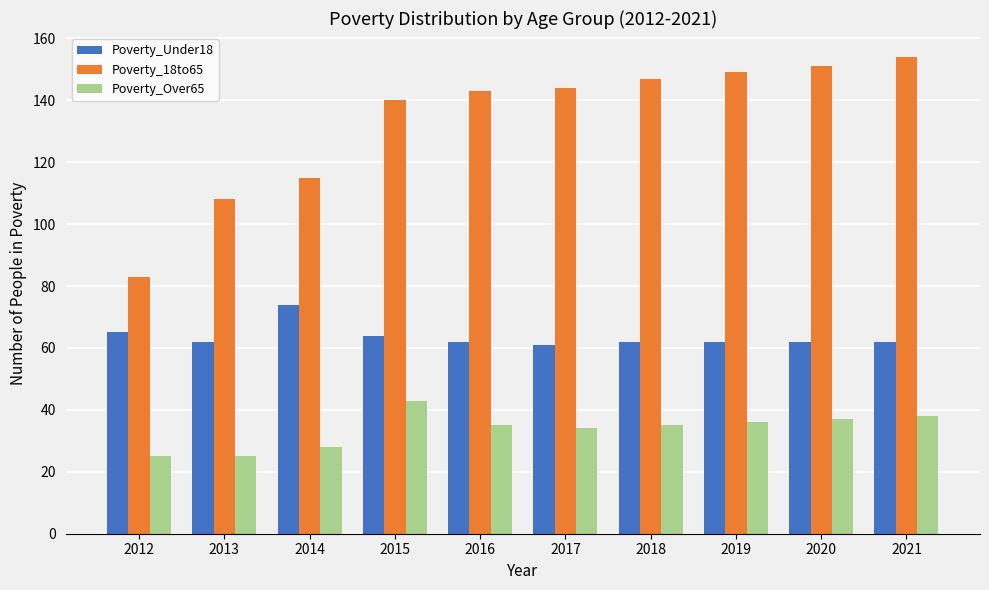

Which series has the largest range (max minus min)?

Poverty_18to65